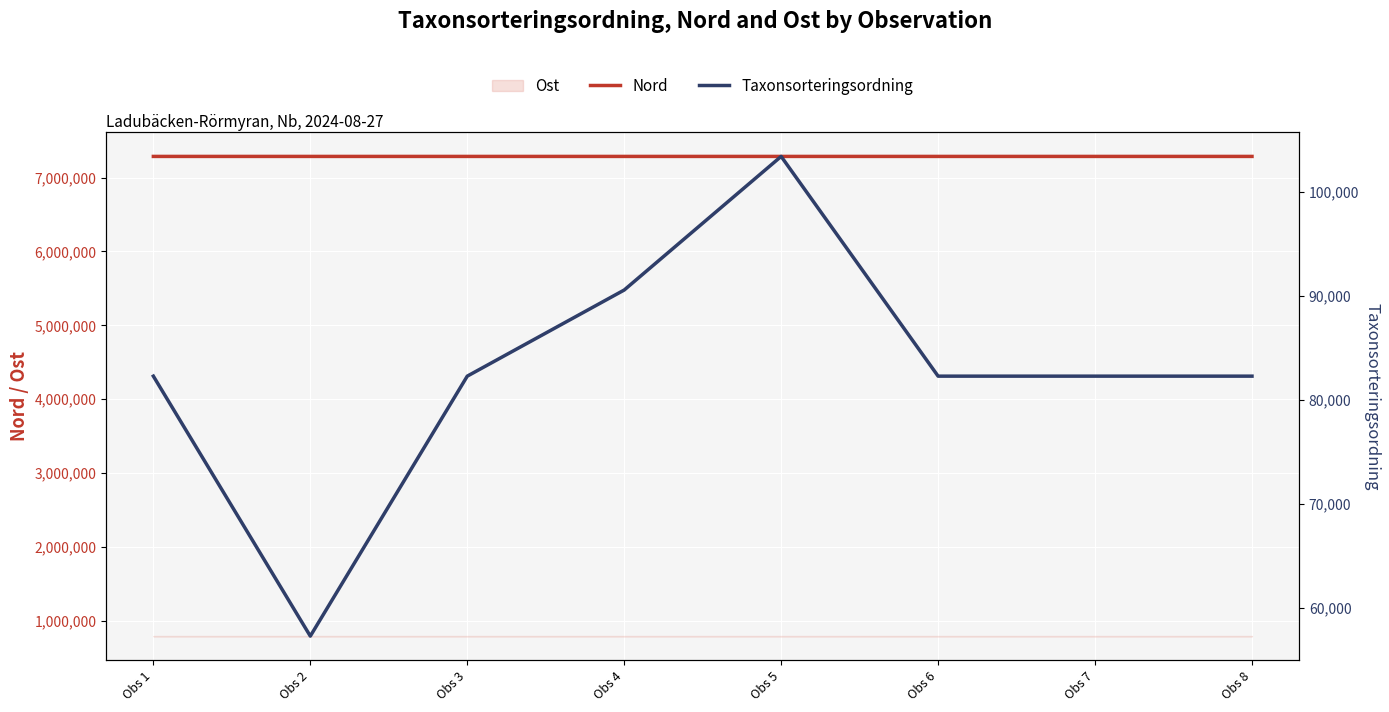

True or false: Nord has a value of 7287490 at Obs 3.

True